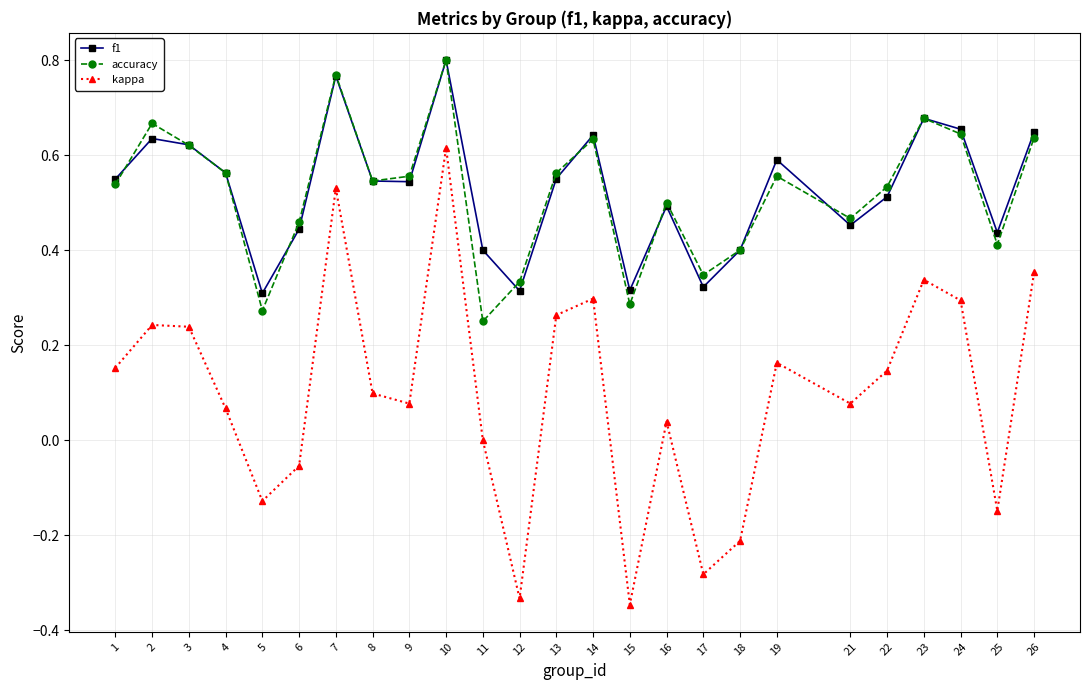

What is the sum of all accuracy values?

13.0